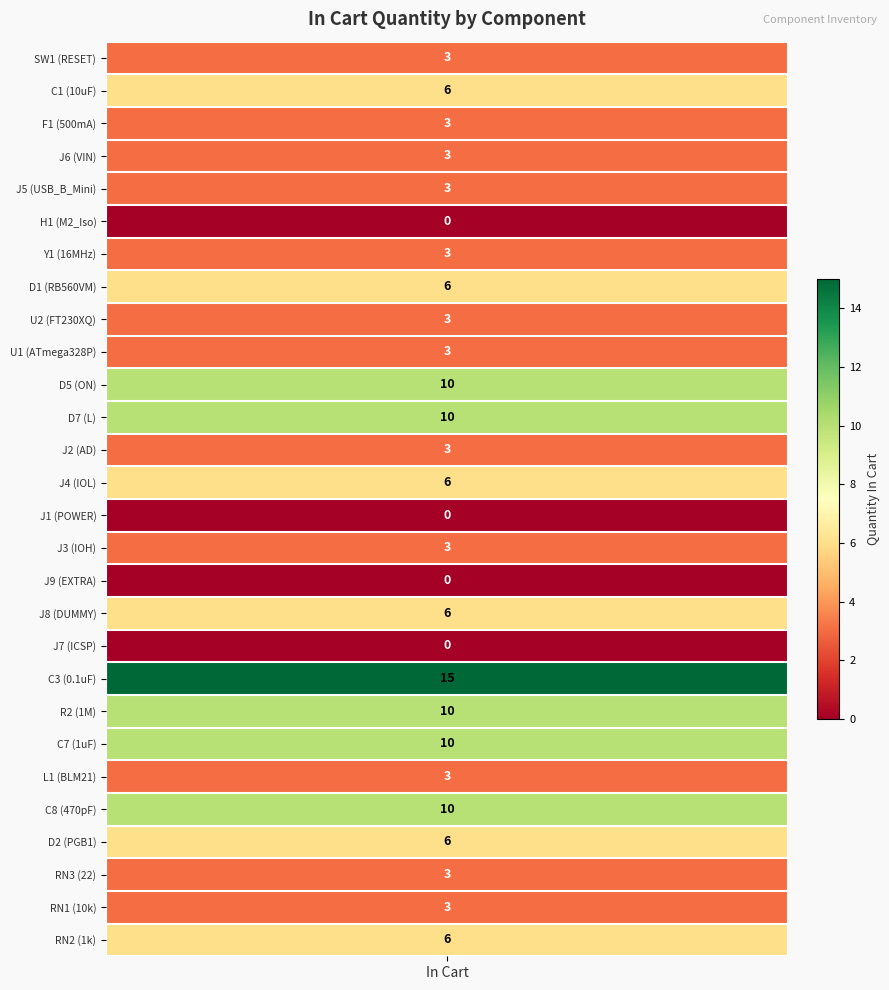

Count the number of values greater than 3.

12